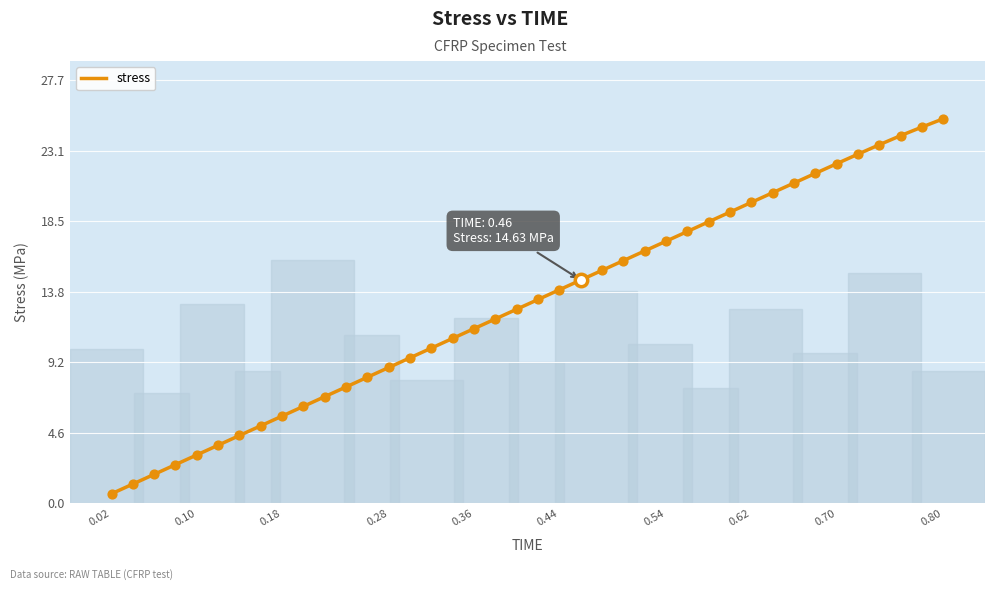

What is the difference between the maximum and minimum values?

24.5